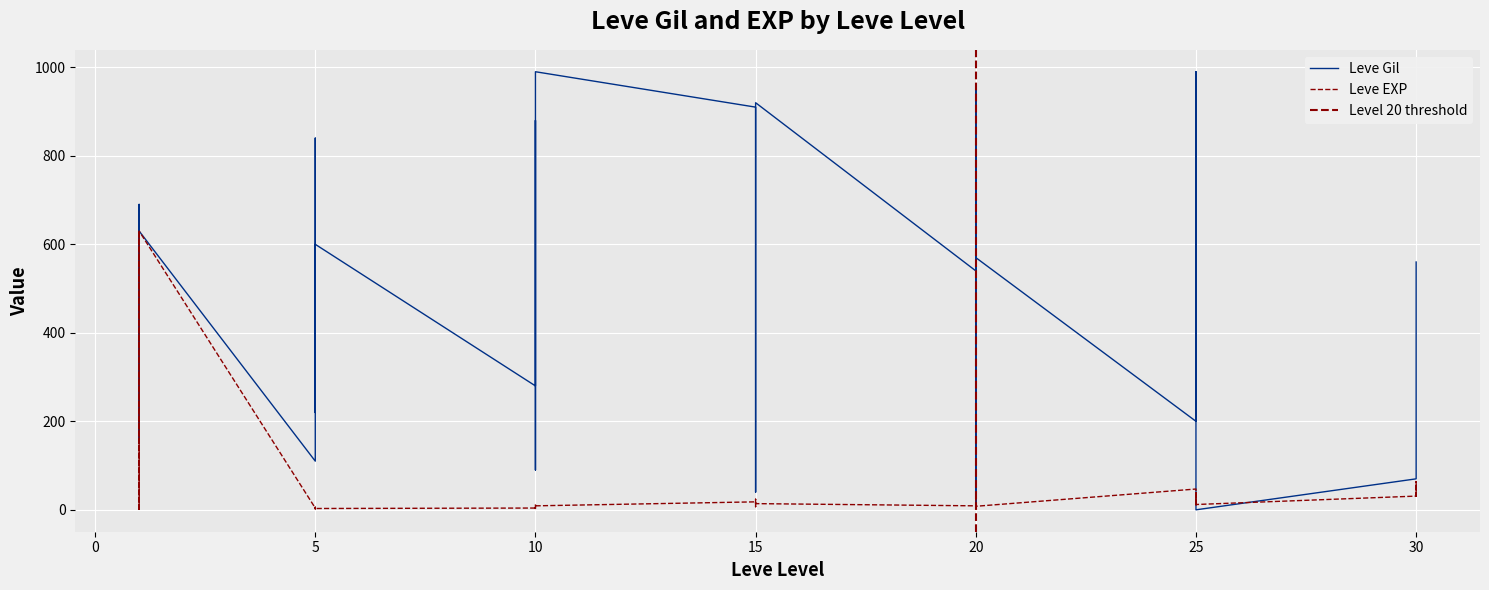

What is the average value of the Leve EXP series?

47